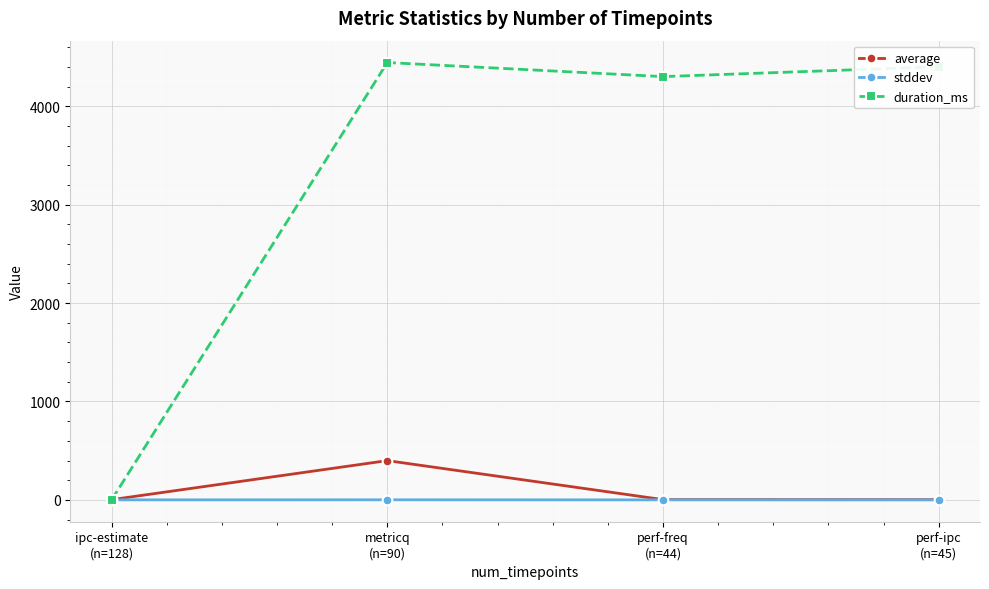

The value of duration_ms at perf-ipc
(n=45) is 4402.0. True or false?

True